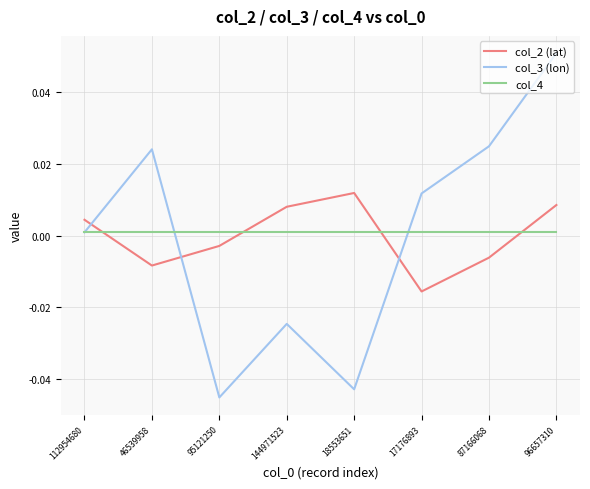

How many interior local valleys does the col_2 (lat) series have?

2